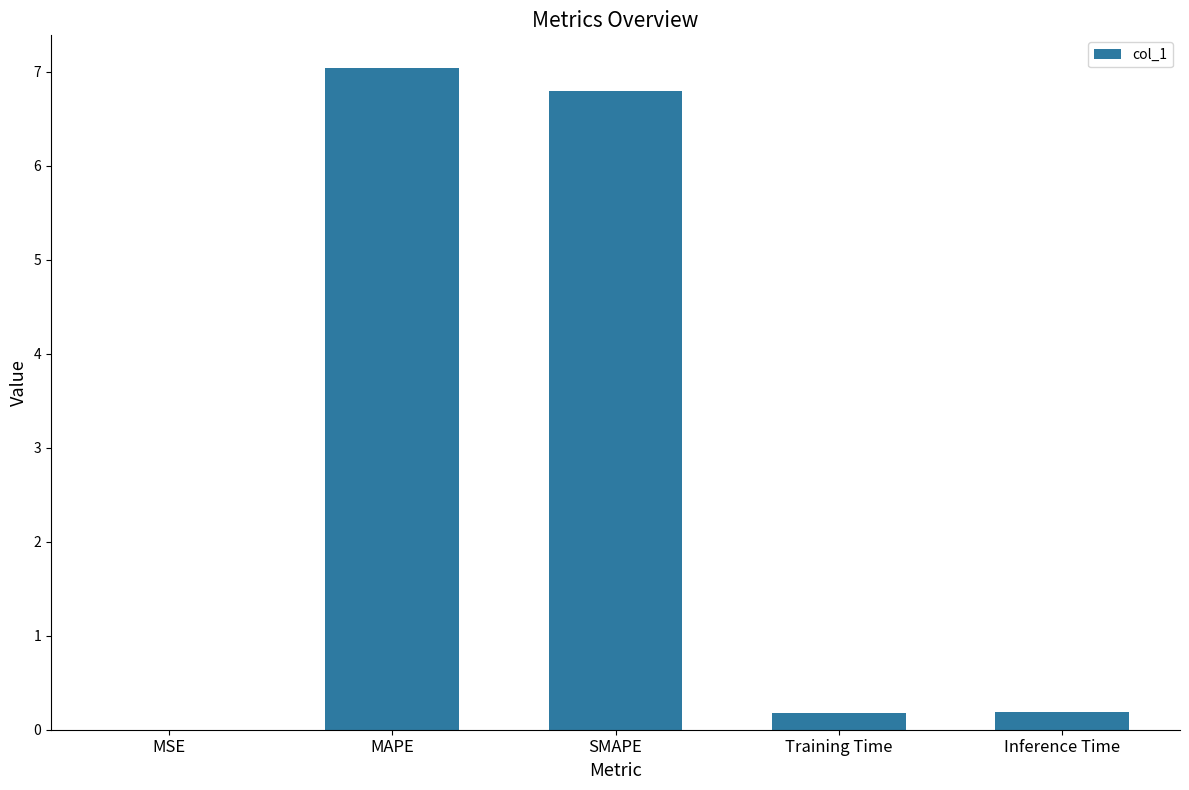

Which category has the highest value across all series?

MAPE